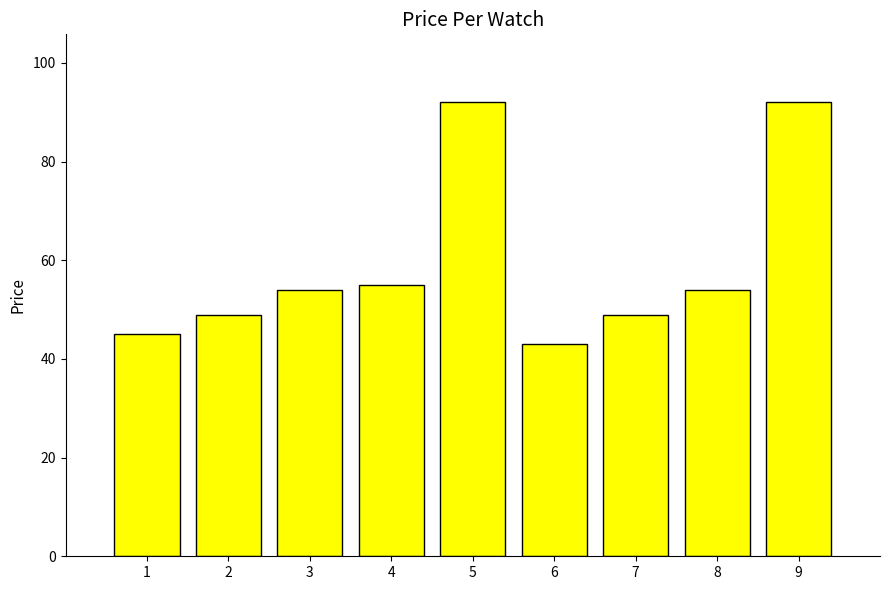

What is the maximum value shown in the chart?

92